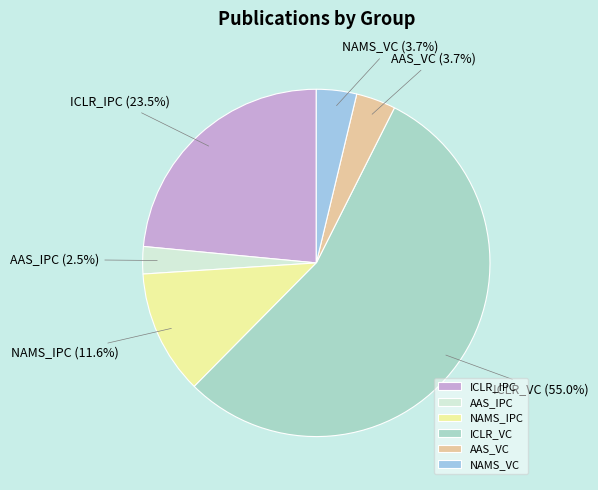

True or false: NAMS_VC accounts for 4% of the total.

True